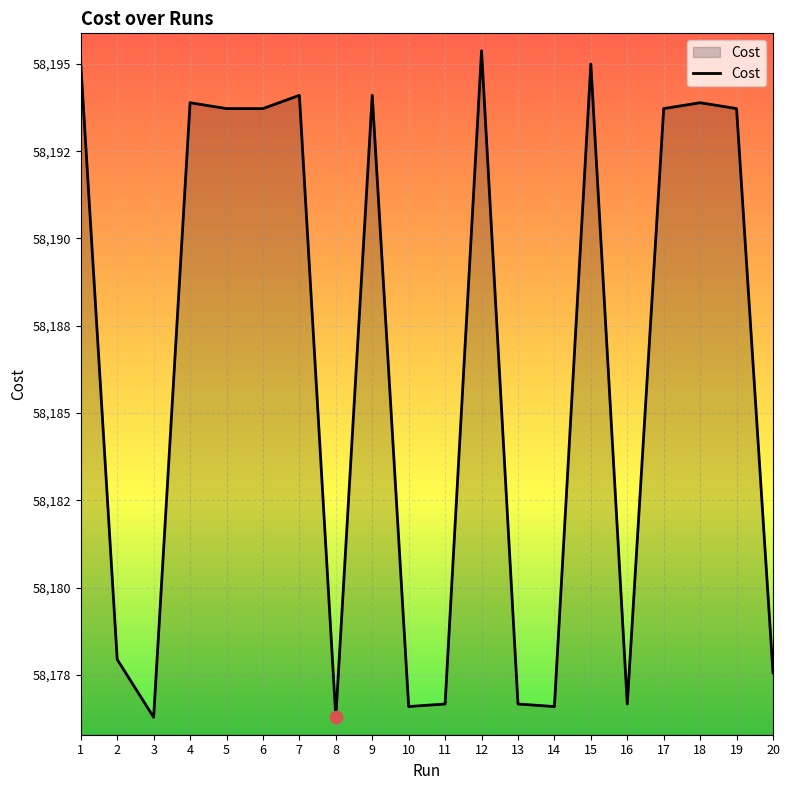

Is this an area chart (filled region under the line)?

Yes